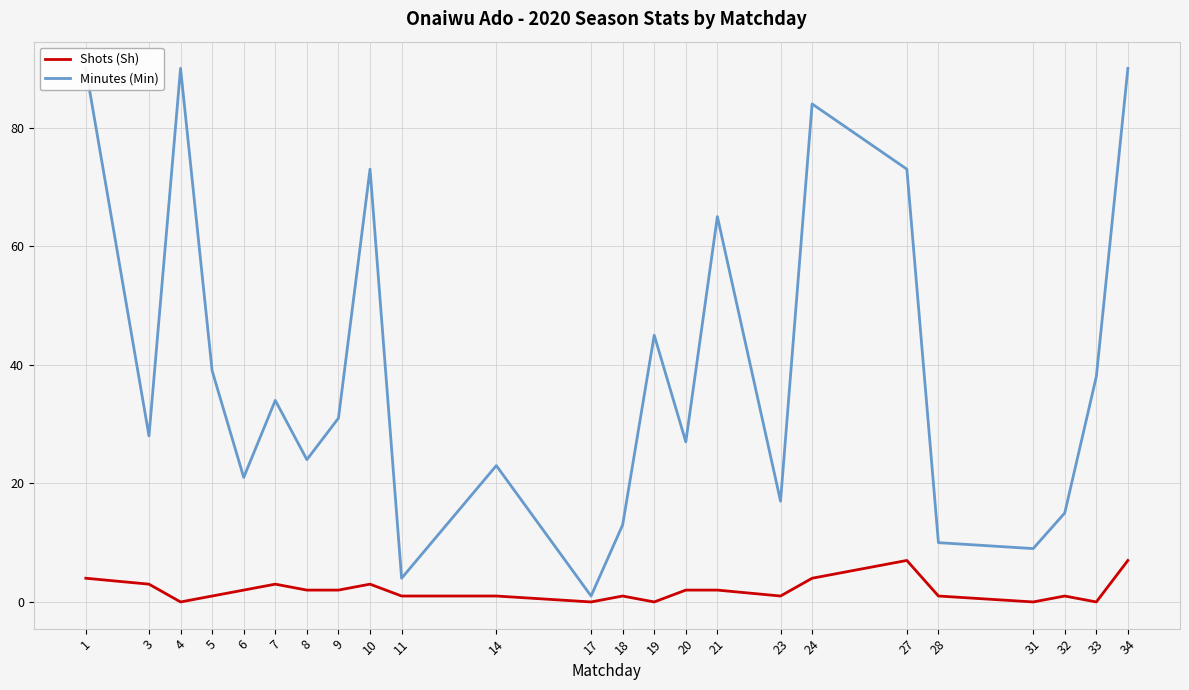

How many lines are shown in the chart?

2